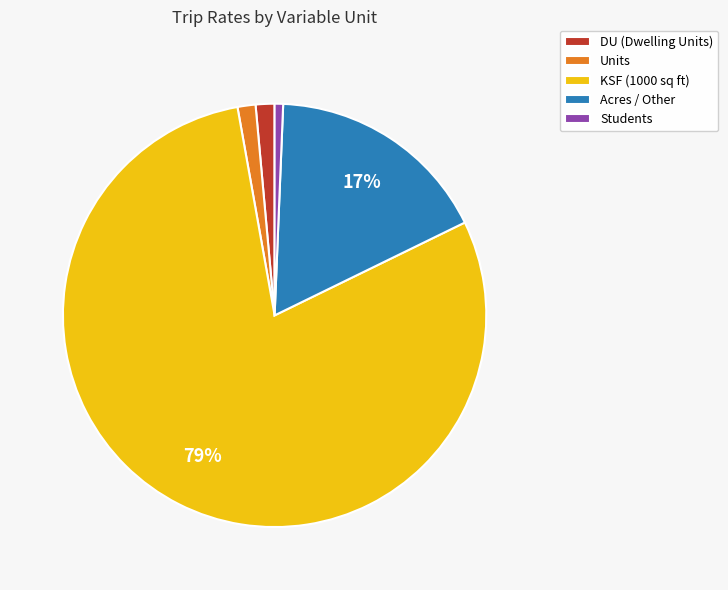

How many slices are in this pie chart?

5